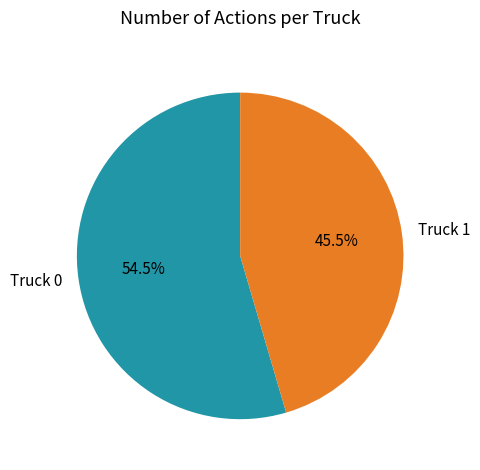

Rank the categories by value from highest to lowest.

Truck 0, Truck 1